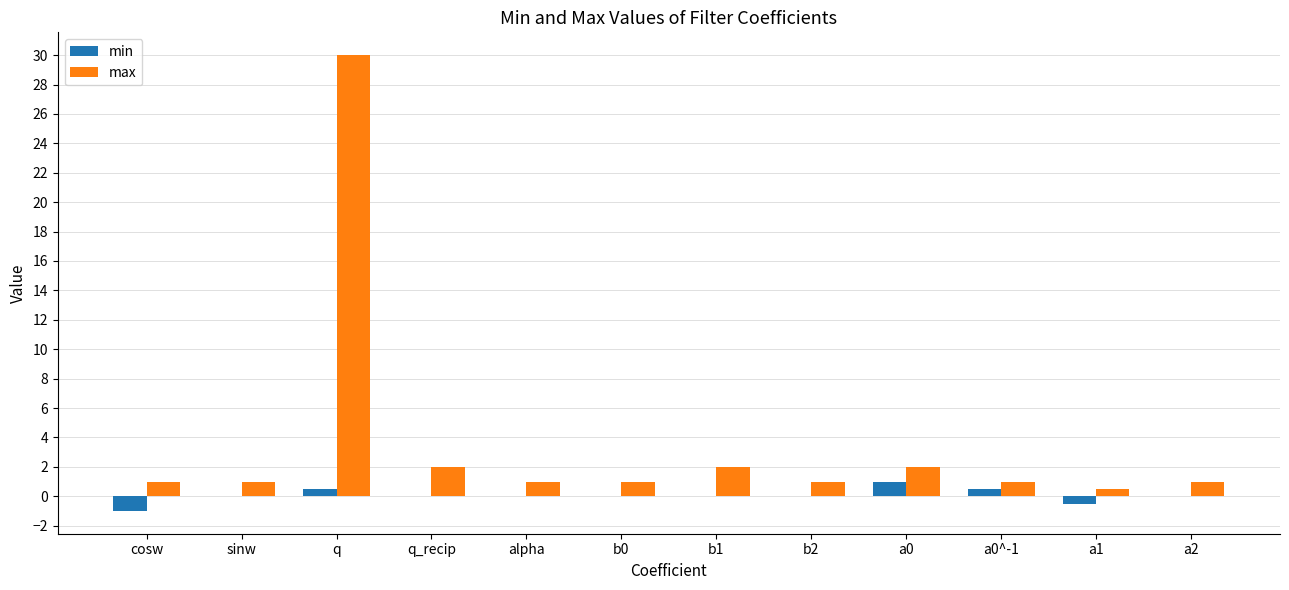

What is the sum of the max values at q_recip and b0?

3.0